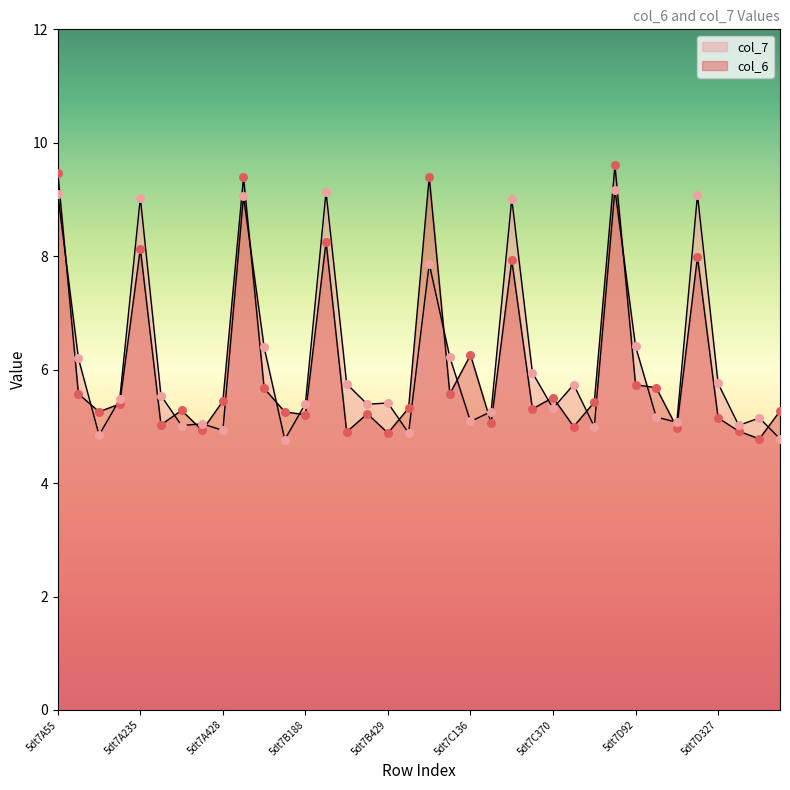

What are all the series names shown in the legend?

col_6, col_7